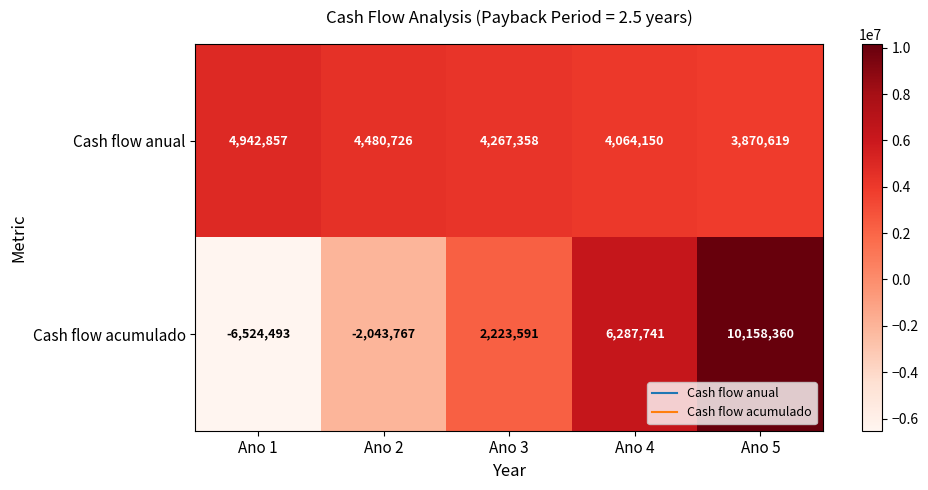

How many positive values does the Cash flow acumulado series have?

3